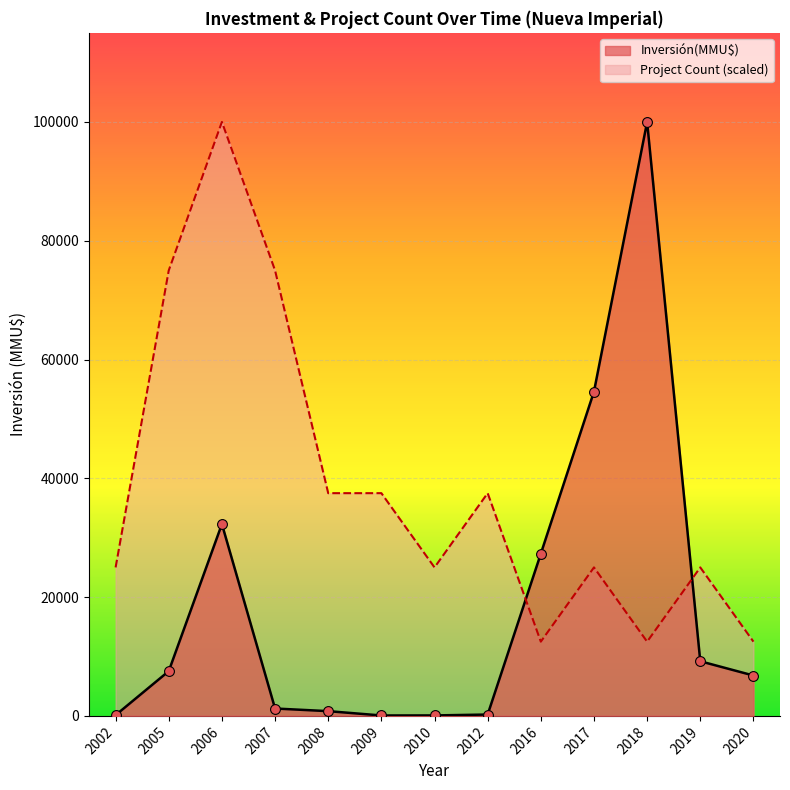

Which series has the largest Y range (max minus min)?

Inversión(MMU$)